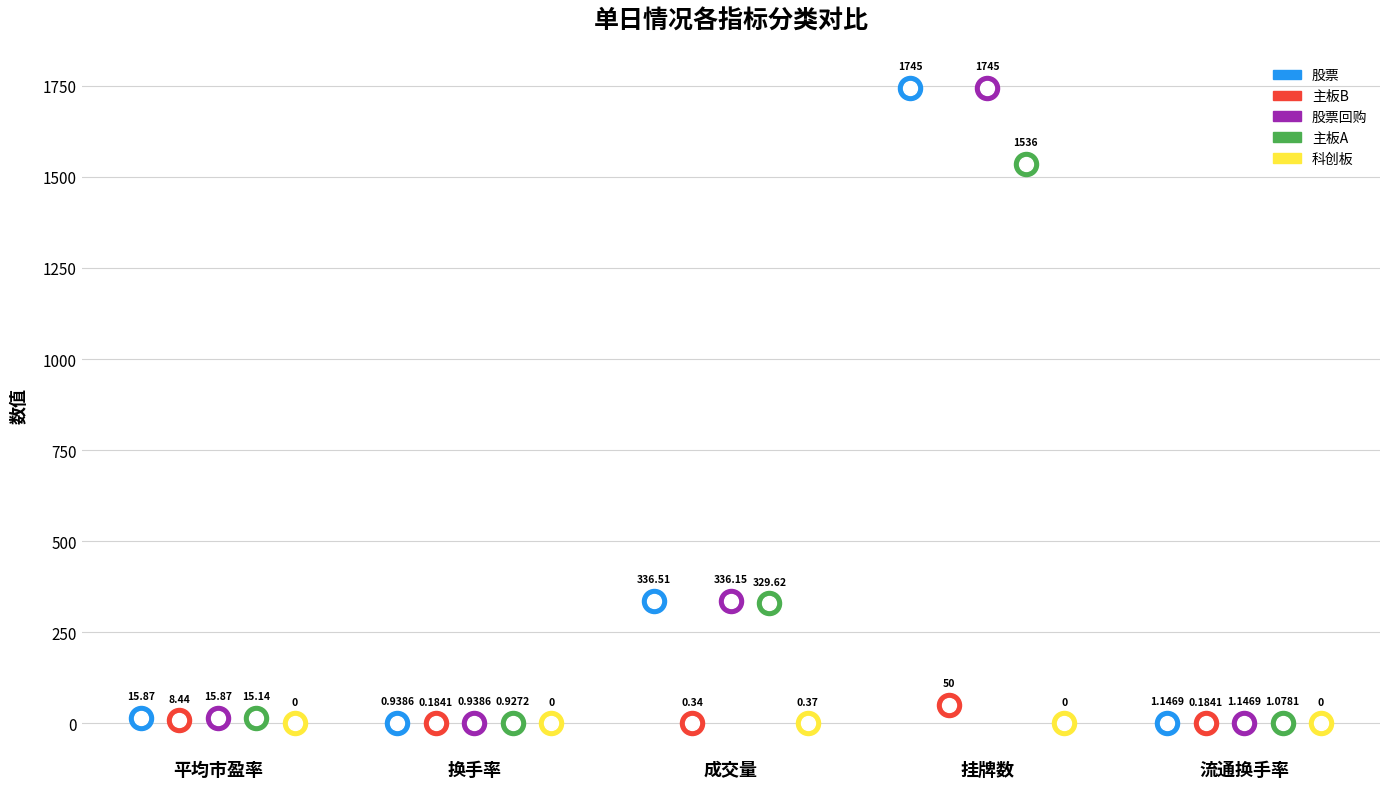

Which series contains the highest Y value?

股票